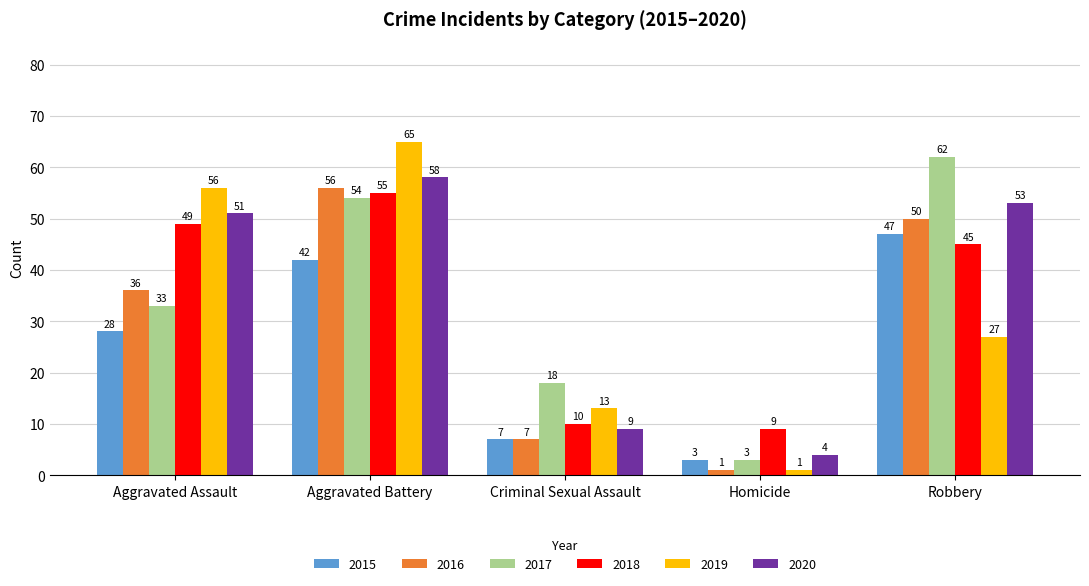

What is the maximum value shown in the chart?

65